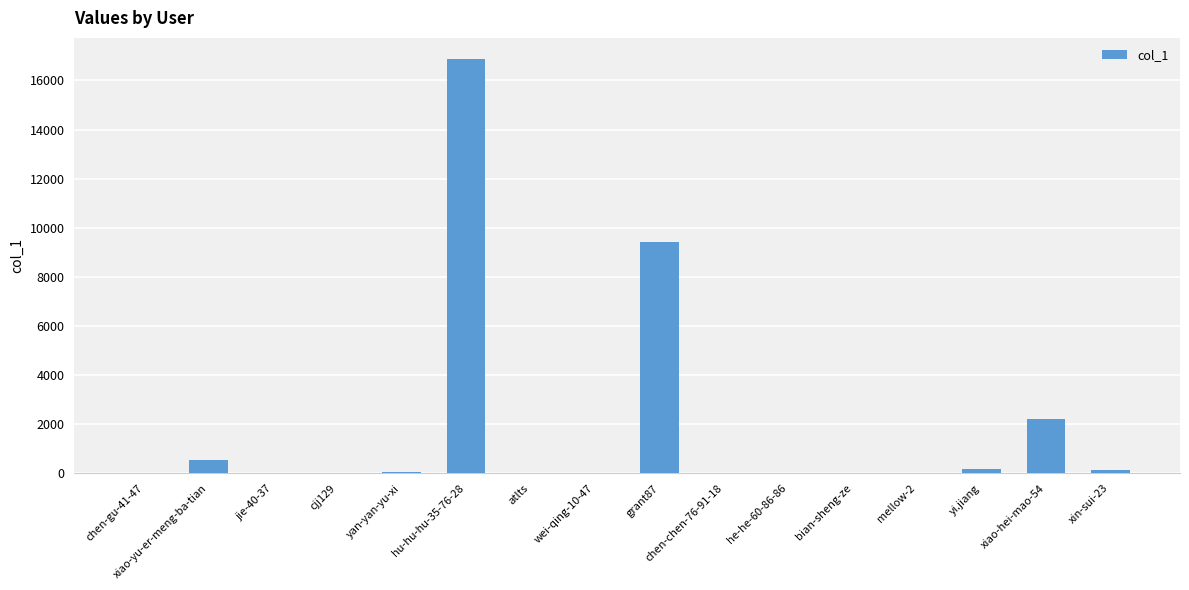

What is the sum of all values?

29537